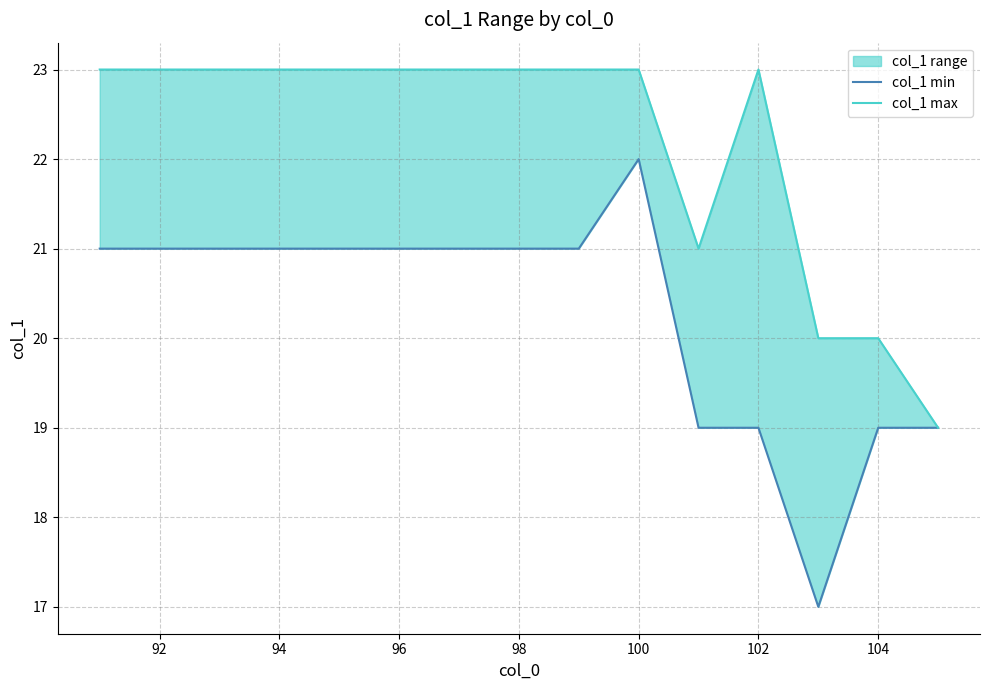

True or false: col_1 min and col_1 max cross at least once.

False